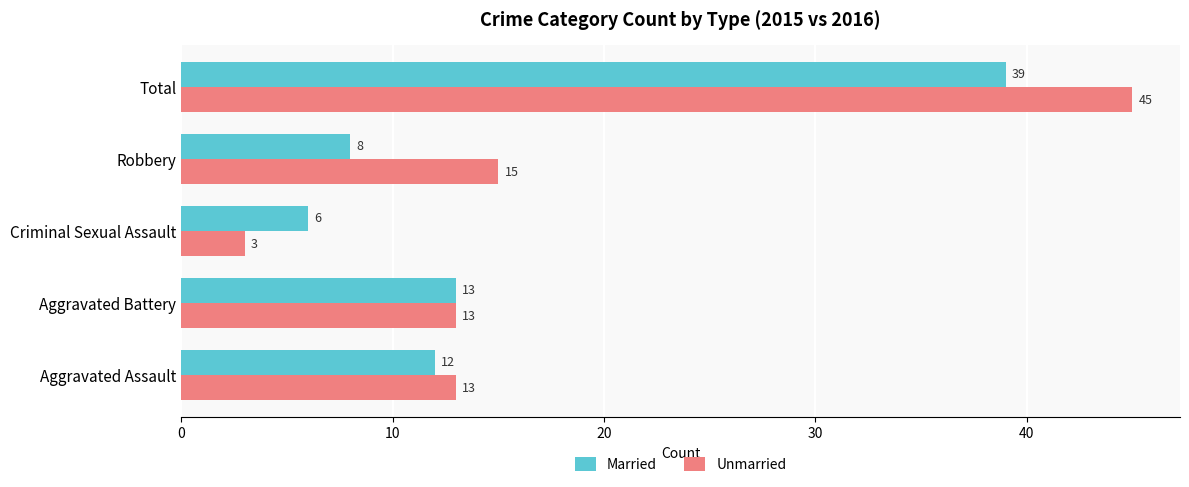

List the series in order of their overall mean, highest first.

Unmarried, Married